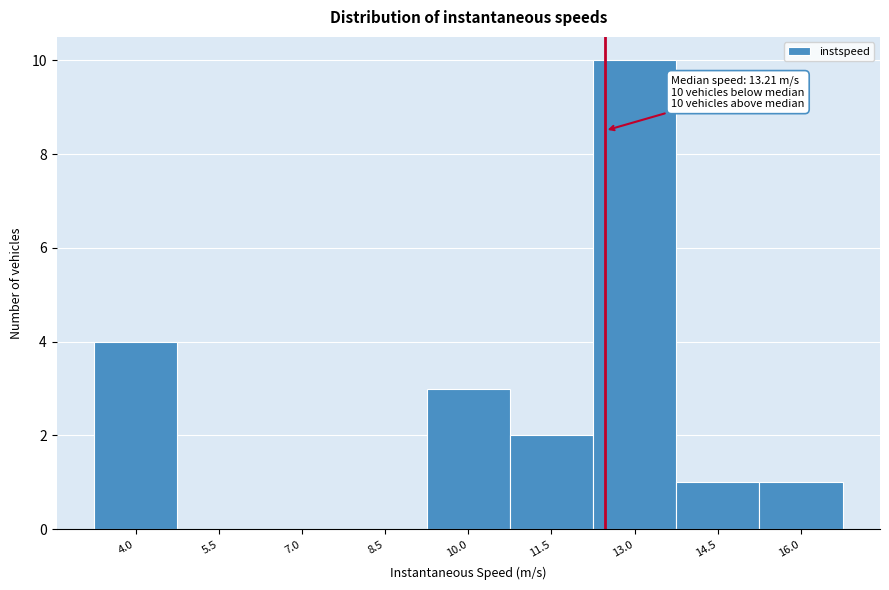

What is the greatest value displayed?

10